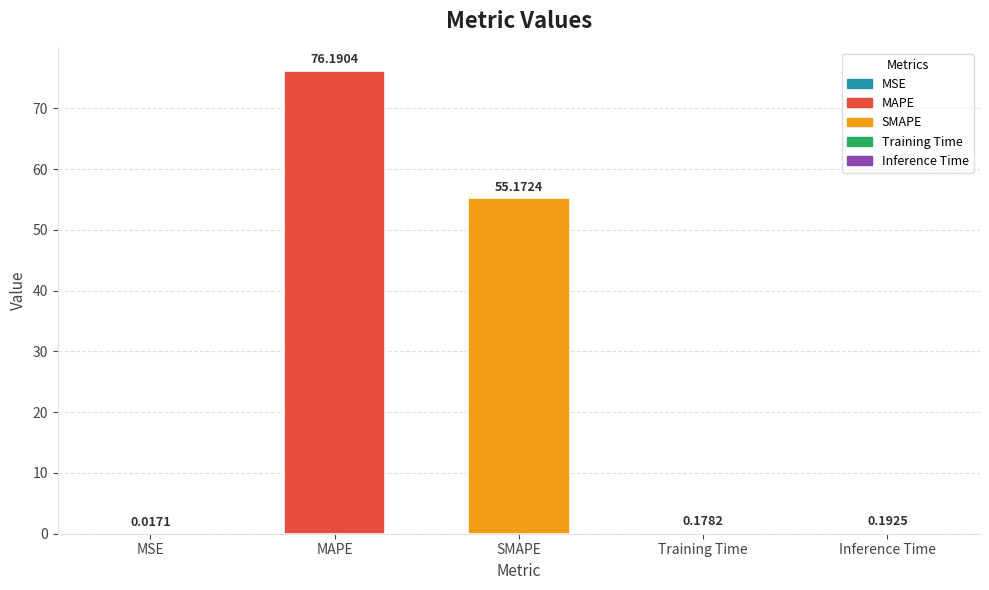

What is the sum of the values at SMAPE and MSE?

55.2